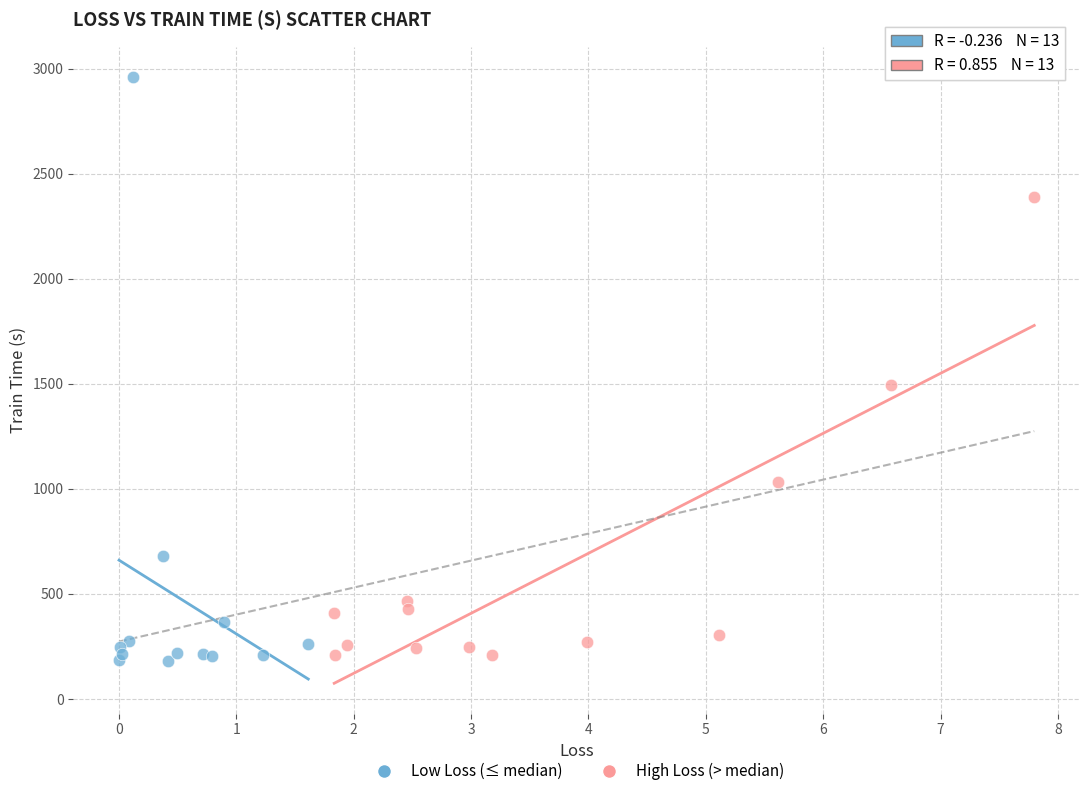

Which series contains the highest Y value?

Low Loss (≤ median)